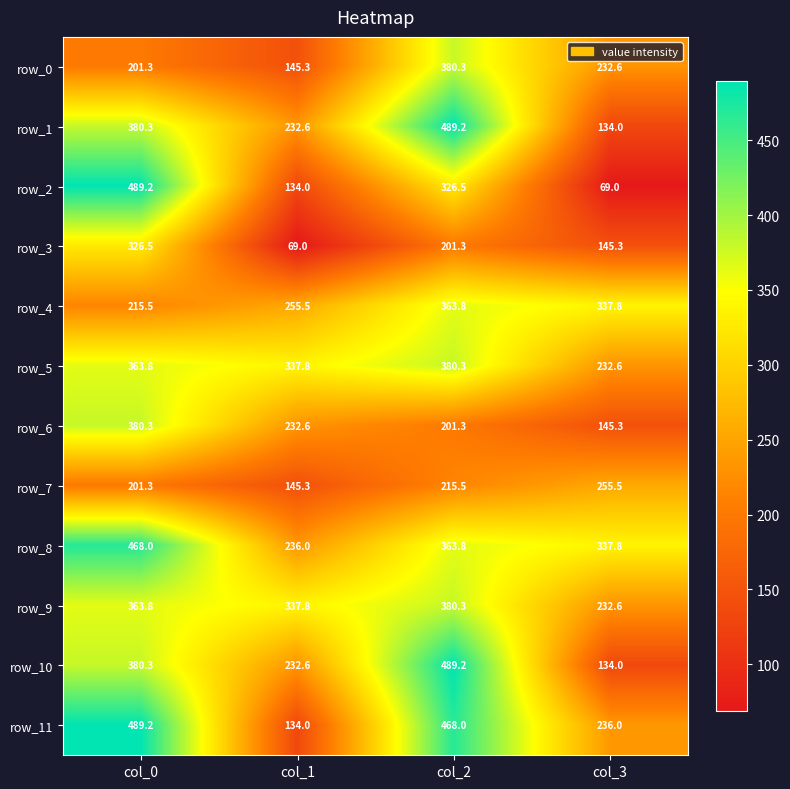

What is the spread (max minus min) of values at col_2?

287.9